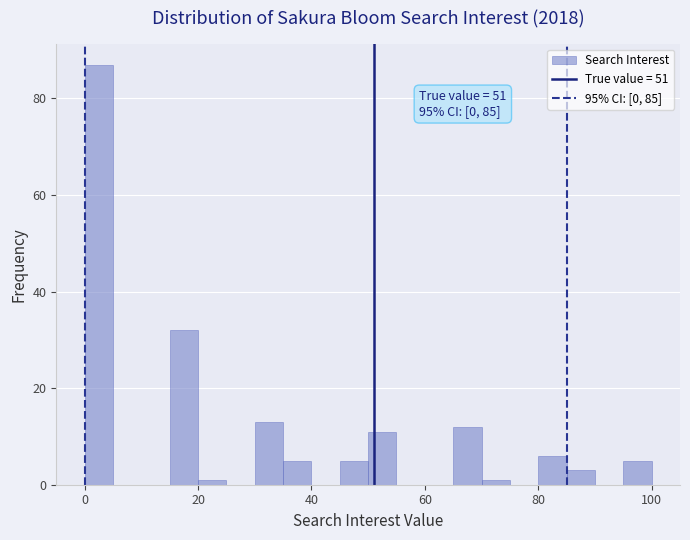

Around what value on the x-axis is the tallest bar? Give the approximate position of its centre, as read against the axis.

2